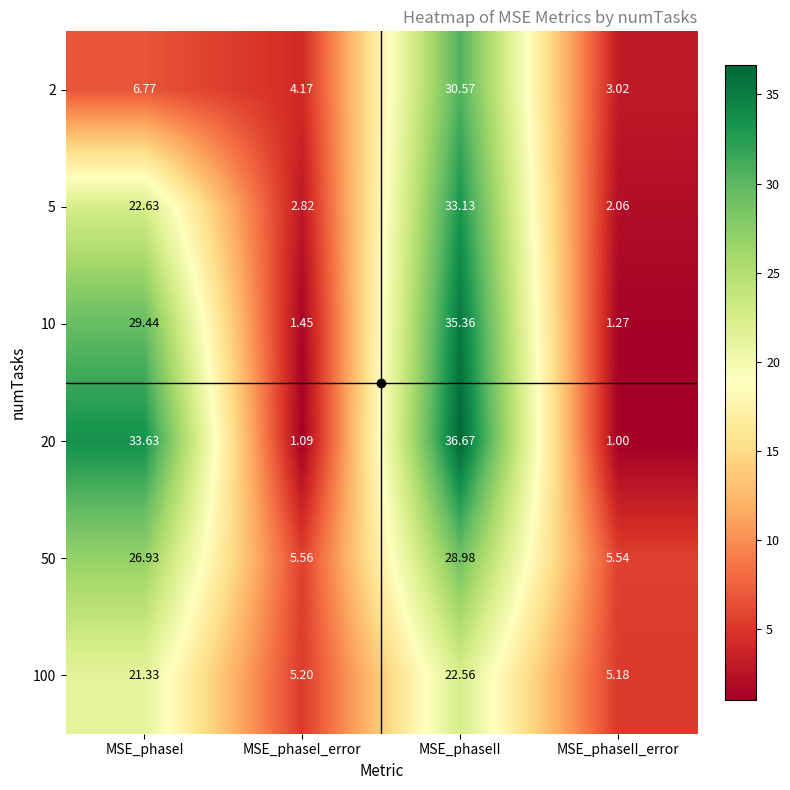

At which category is the sum across all series the highest?

MSE_phaseII